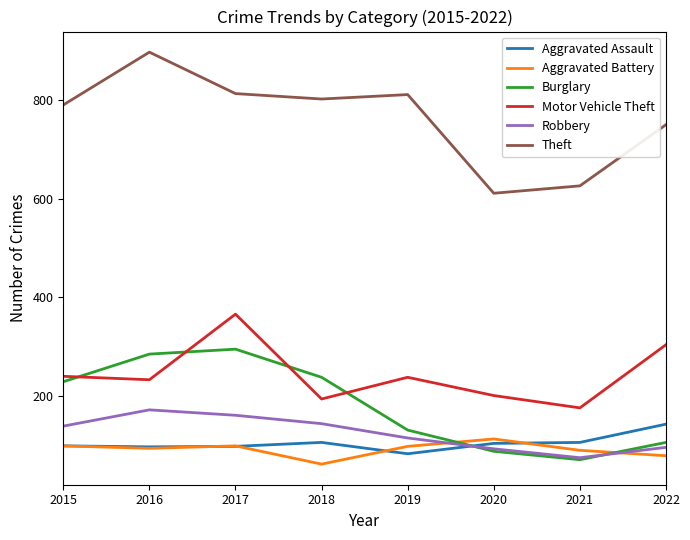

At which category is the sum across all series the highest?

2017